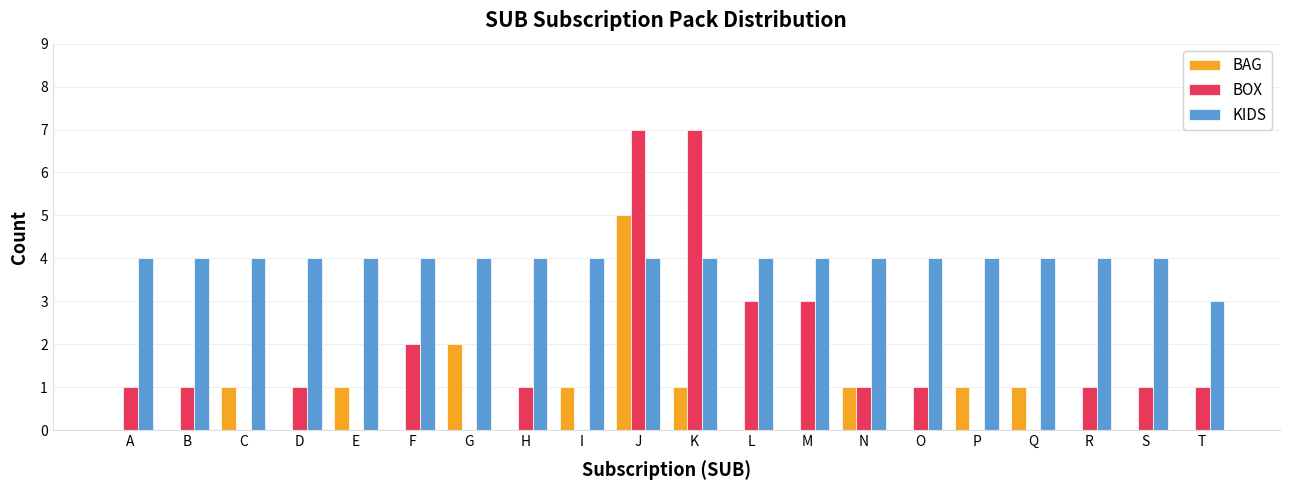

What is the total value across all series at R?

5